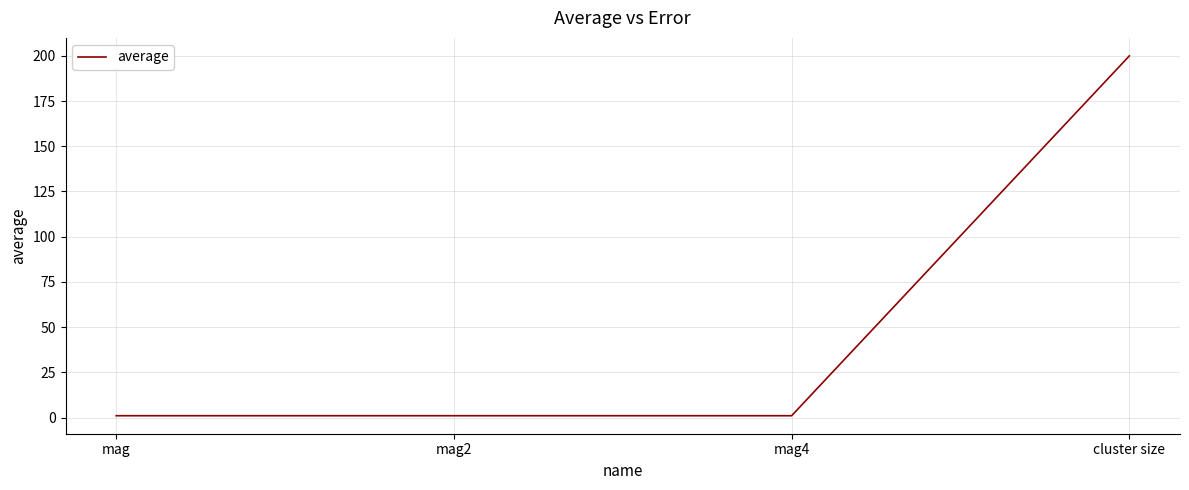

What is the minimum value shown in the chart?

1.0